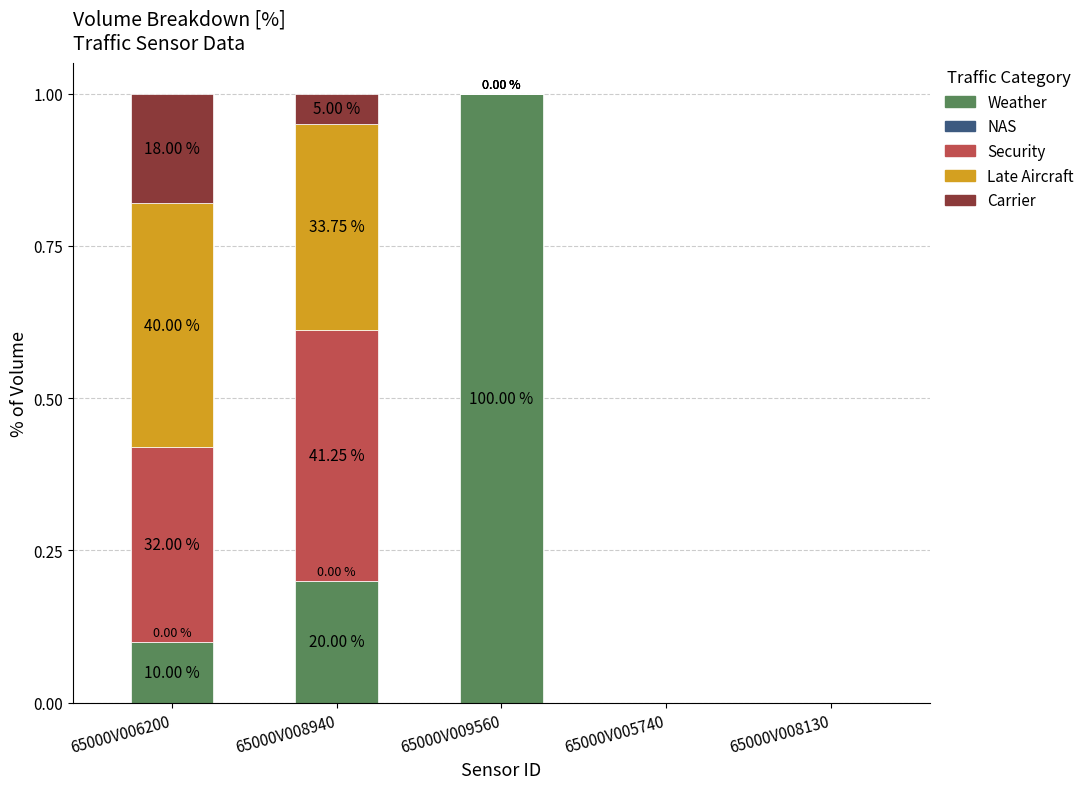

At 65000V009560, list the series in order from smallest to largest.

NAS, Security, Late Aircraft, Carrier, Weather